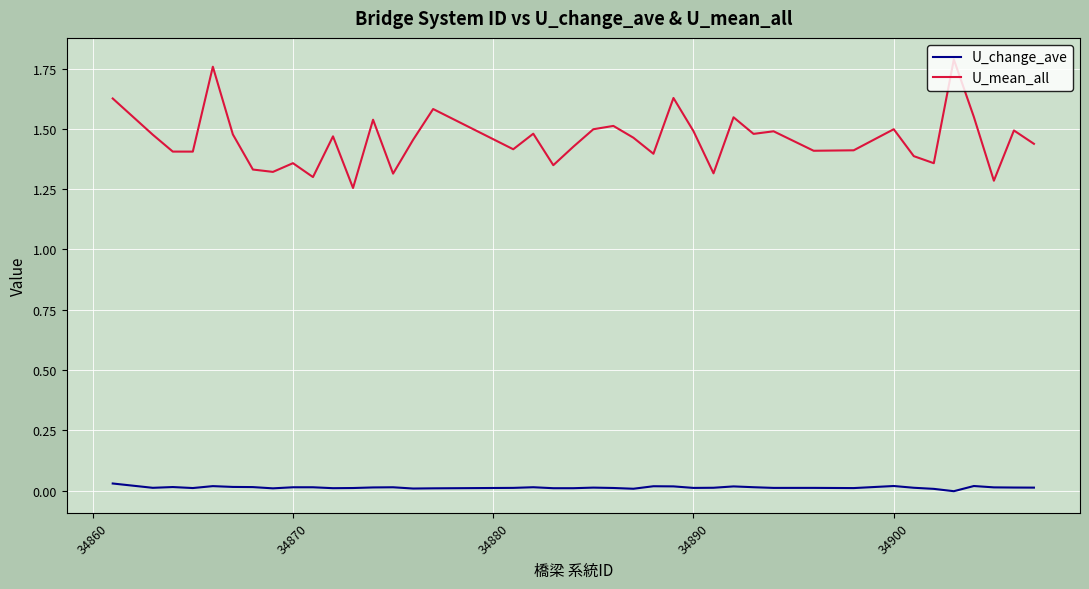

Rank the series by their average value, from highest to lowest.

U_mean_all, U_change_ave